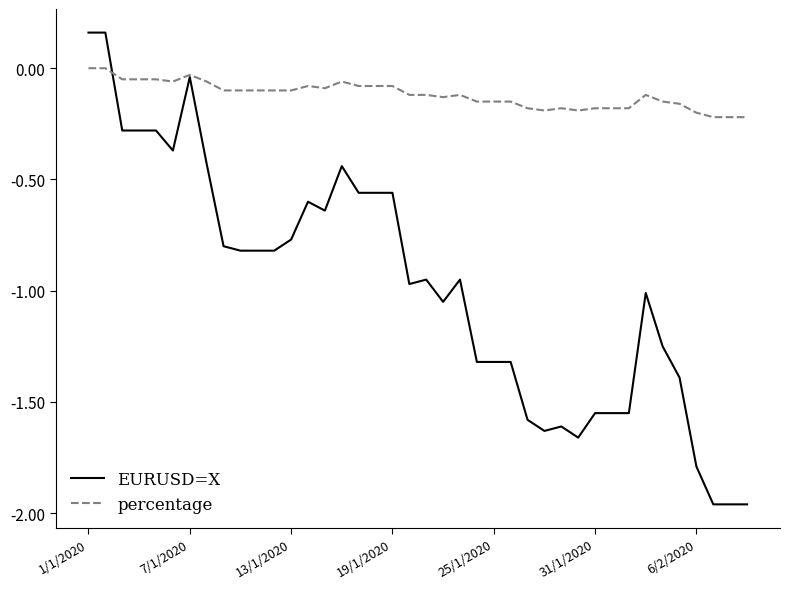

List the series in order of their peak value, lowest first.

percentage, EURUSD=X